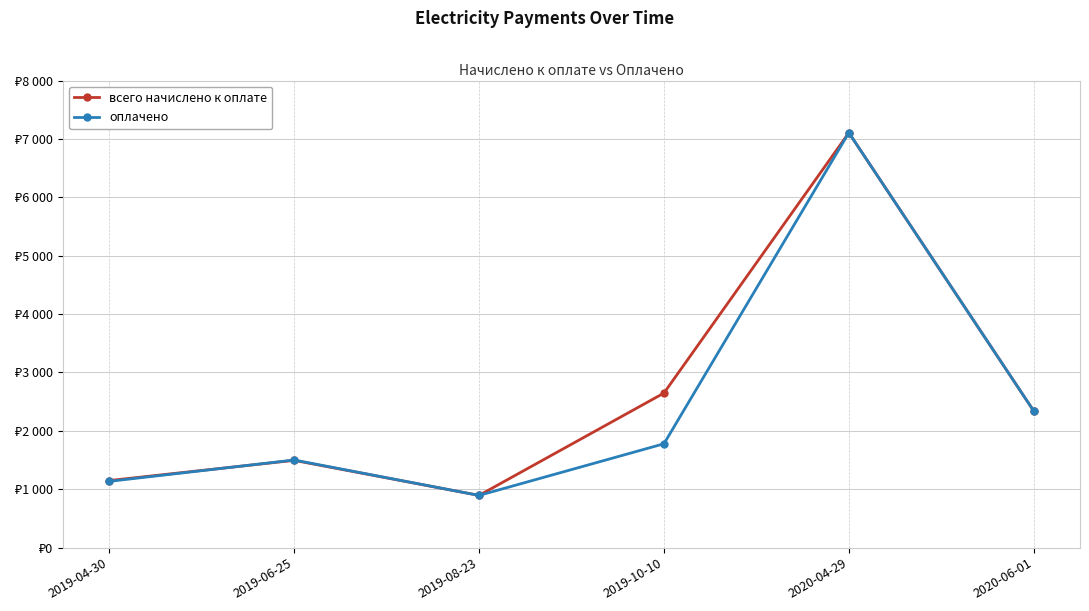

Does the chart have visible grid lines?

Yes